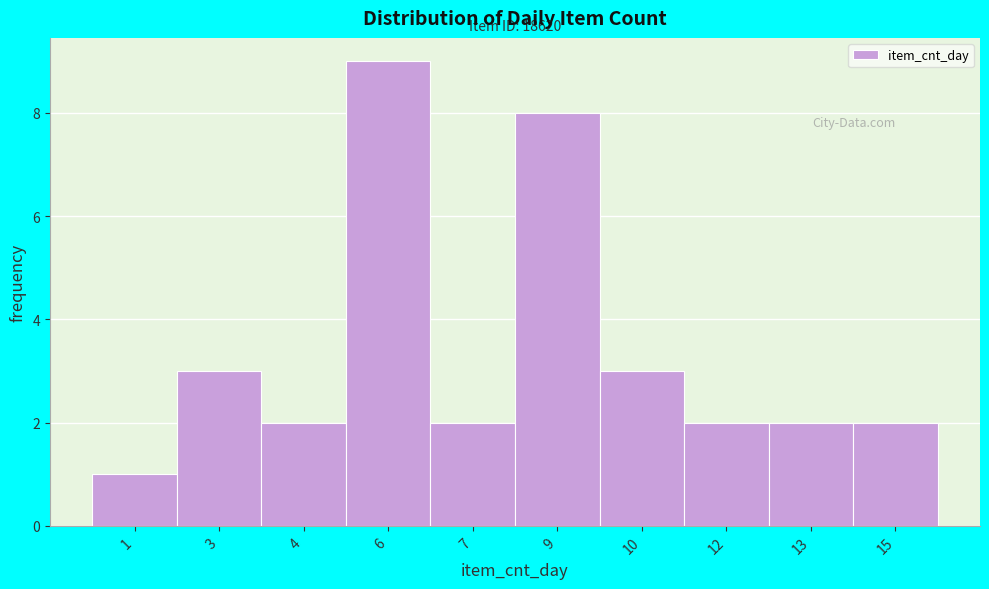

Reading right to left, transcribe all the data shown in this chart.

15=2	13=2	12=2	10=3	9=8	7=2	6=9	4=2	3=3	1=1